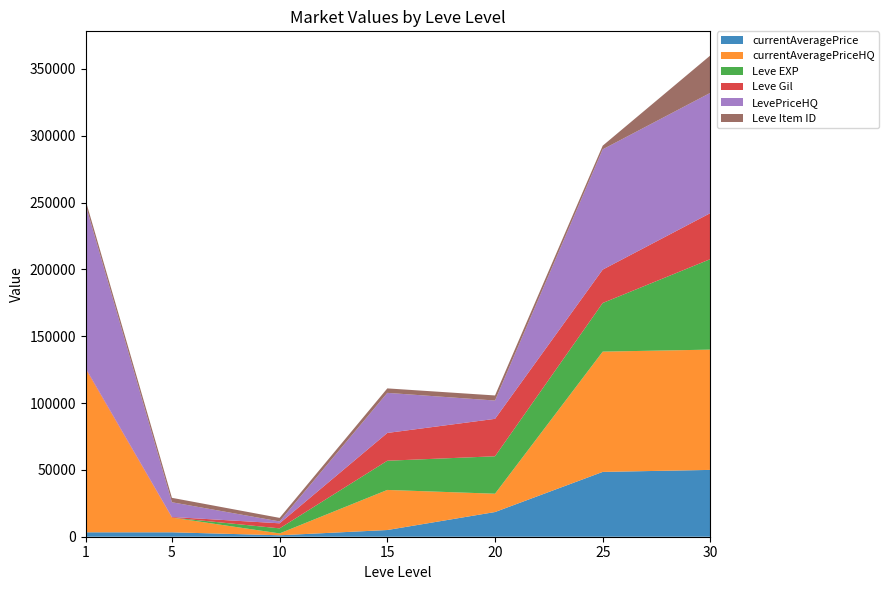

Reading left to right, list all the values displayed in this chart.

currentAveragePrice: 3307.0	3313.0	1080.8	5011.0	18473.0	48499.5	50000.0
currentAveragePriceHQ: 121999.0	11006.0	1400.0	29999.0	13706.5	89999.0	90000.0
Leve EXP: 1.0	2.0	3780.0	21850.0	28010.0	36390.0	67730.0
Leve Gil: 690.0	460.0	3780.0	20790.0	28010.0	24980.0	34430.0
LevePriceHQ: 121999.0	11006.0	1400.0	29999.0	13706.5	89999.0	90000.0
Leve Item ID: 3307.0	3313.0	2658.0	3341.0	3800.0	2734.0	27990.0